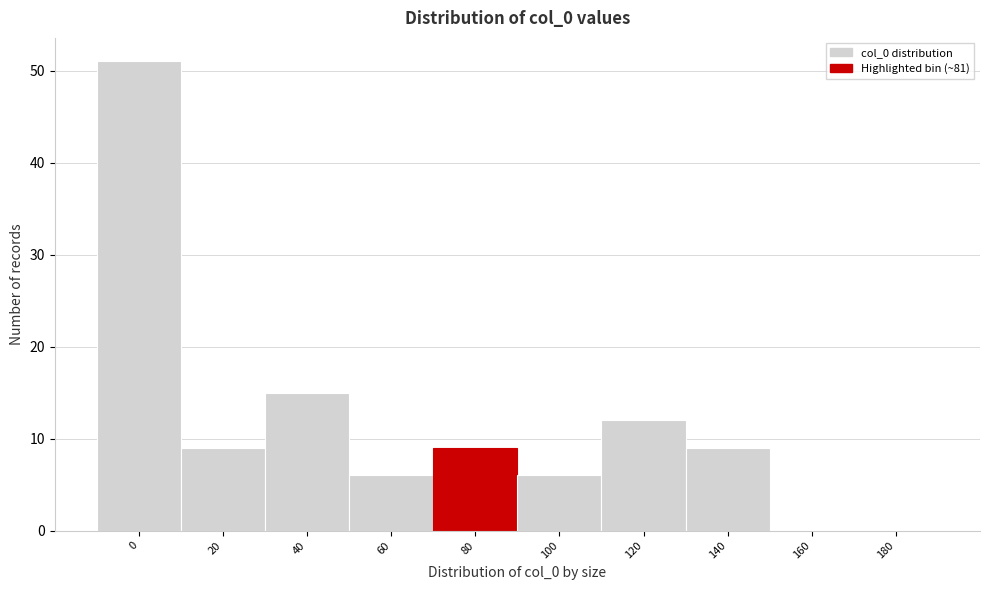

Reading left to right, extract all data points from this chart.

0=51	20=9	40=15	60=6	80=9	100=6	120=12	140=9	160=0	180=0